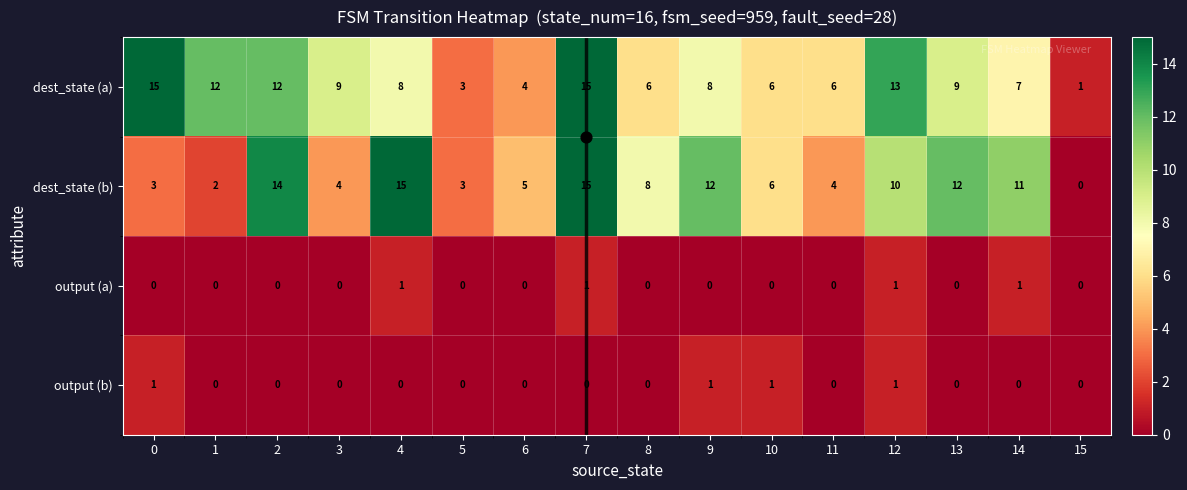

How many distinct data groups are displayed?

4